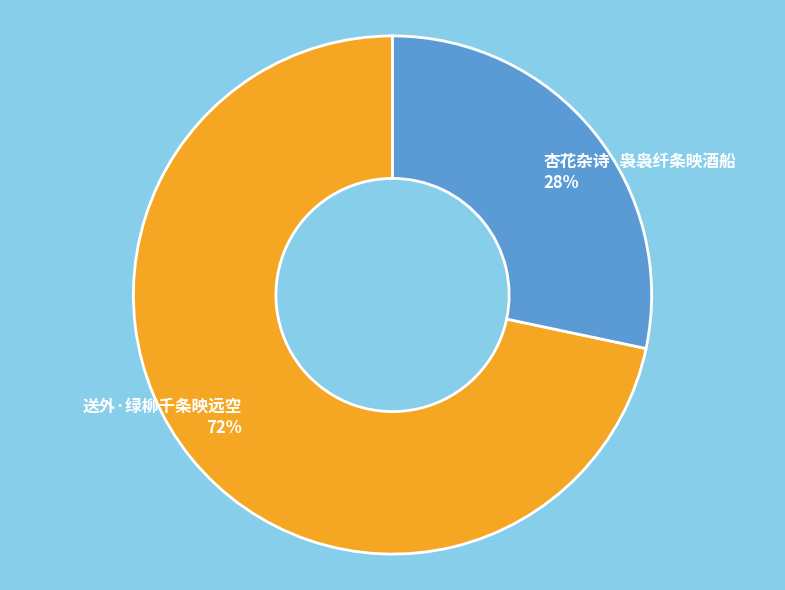

To the nearest percent, what is the average slice percentage?

50%